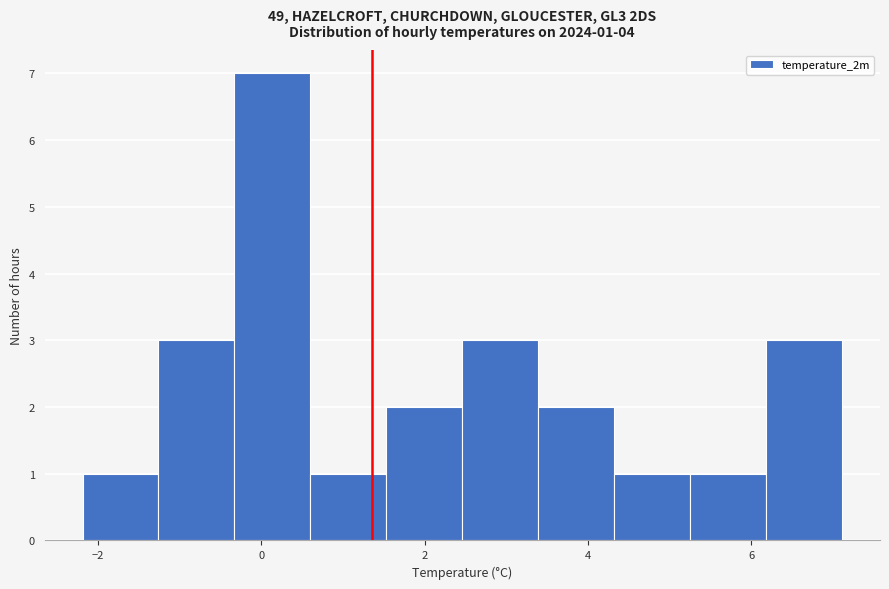

Which range on the x-axis has the tallest bar?

-0.4 to 0.6